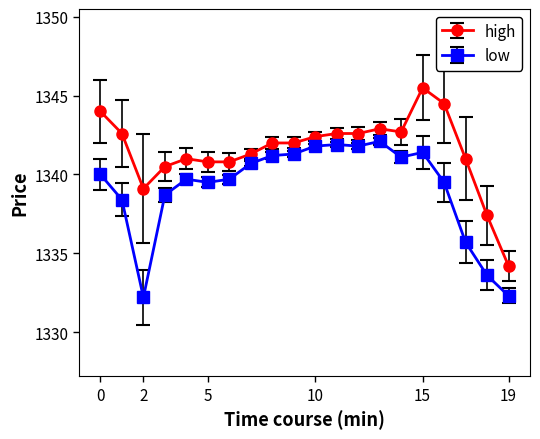

Does the chart have visible grid lines?

No